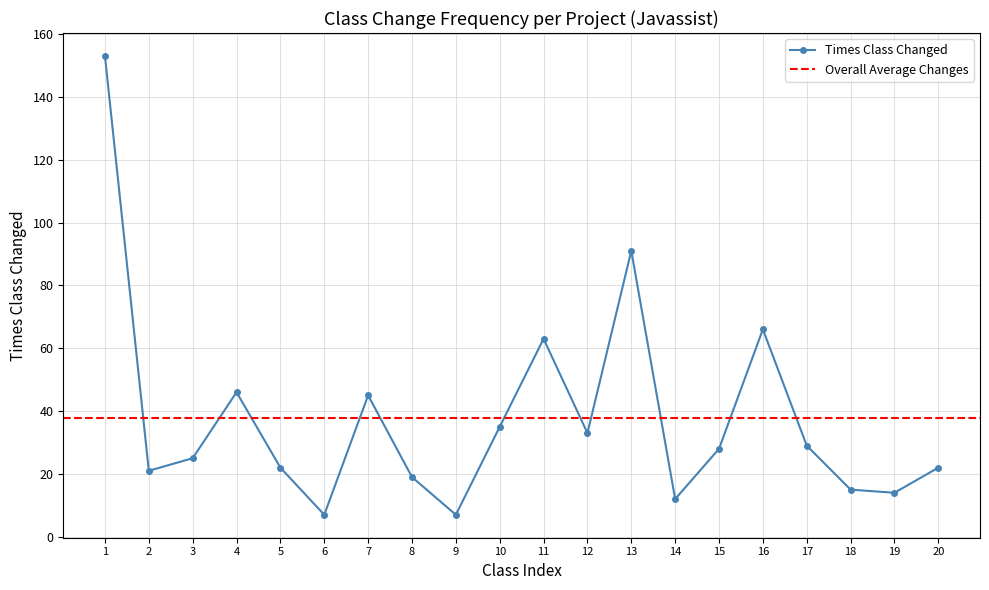

At which category does Times Class Changed reach its first local peak?

4